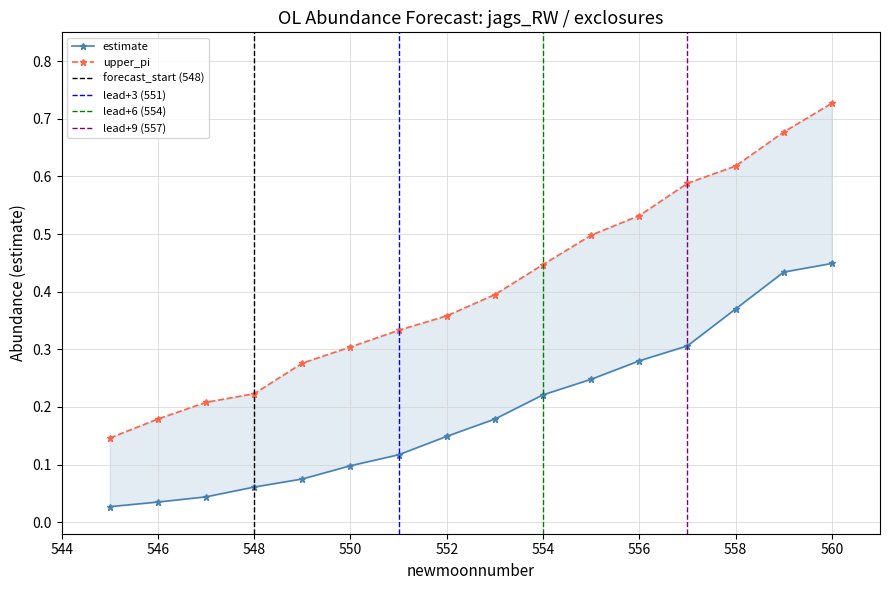

Reading left to right, transcribe all the data shown in this chart.

estimate: 545=0.0	546=0.0	547=0.0	548=0.1	549=0.1	550=0.1	551=0.1	552=0.1	553=0.2	554=0.2	555=0.2	556=0.3	557=0.3	558=0.4	559=0.4	560=0.4
upper_pi: 545=0.1	546=0.2	547=0.2	548=0.2	549=0.3	550=0.3	551=0.3	552=0.4	553=0.4	554=0.4	555=0.5	556=0.5	557=0.6	558=0.6	559=0.7	560=0.7